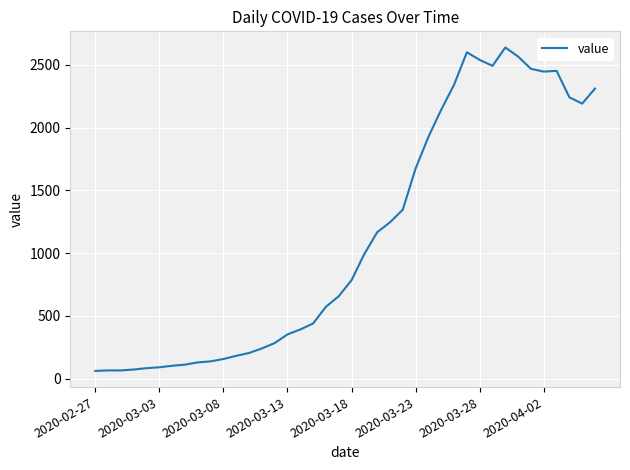

What is the greatest value displayed?

2638